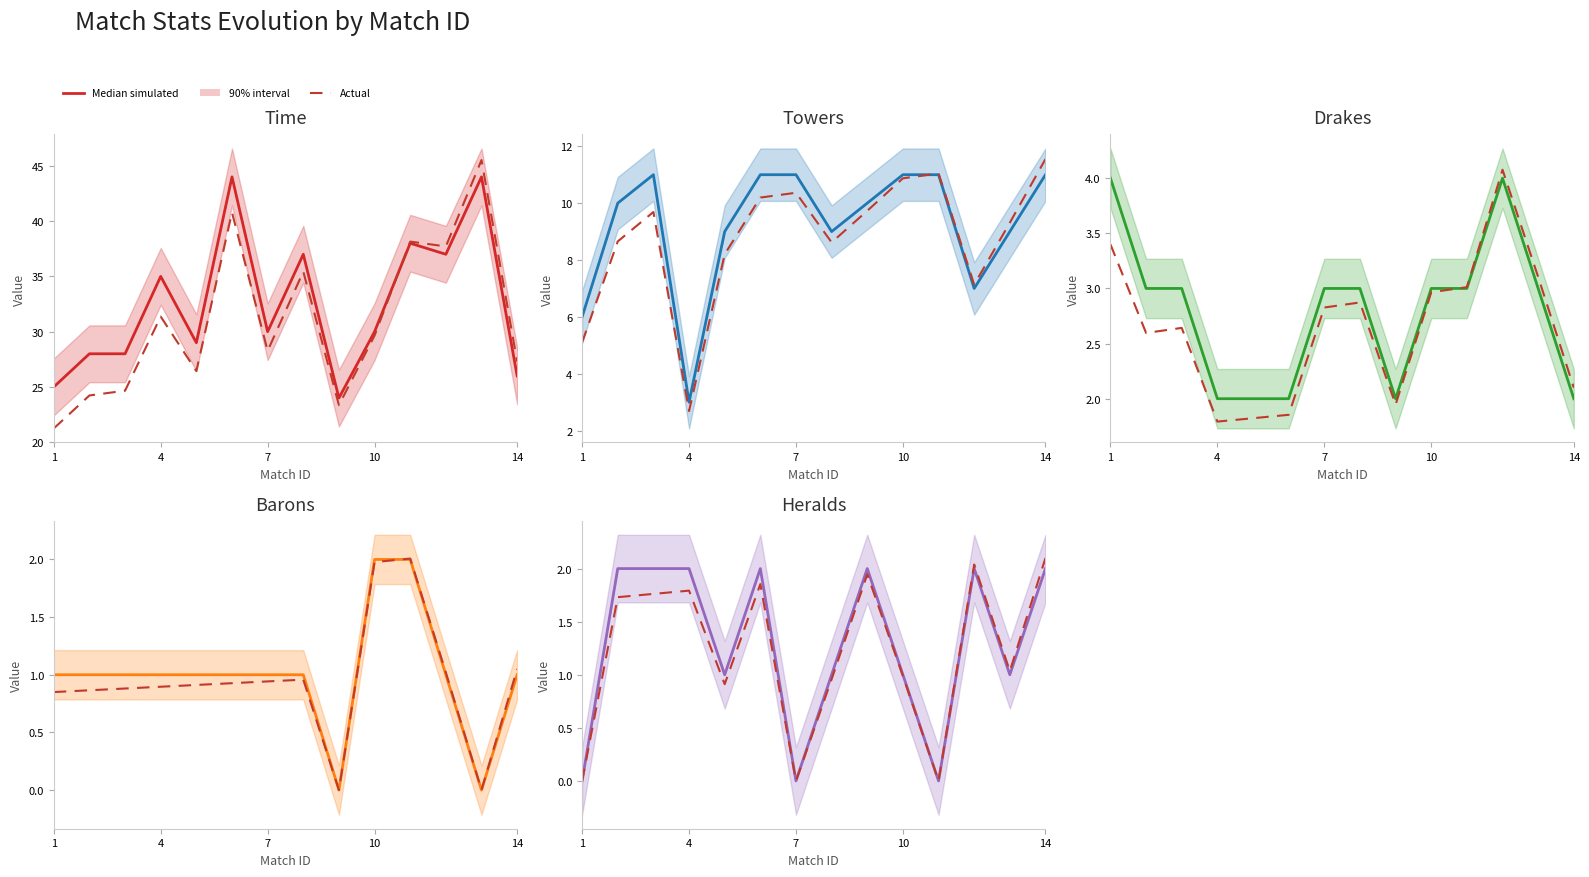

Reading right to left, transcribe all the data shown in this chart.

Time: 26.0	44.0	37.0	38.0	30.0	24.0	37.0	30.0	44.0	29.0	35.0	28.0	28.0	25.0
Actual: 2.1	1.0	2.0	0.0	1.0	1.9	1.0	0.0	1.9	0.9	1.8	1.8	1.7	0.0
Towers: 11.0	9.0	7.0	11.0	11.0	10.0	9.0	11.0	11.0	9.0	3.0	11.0	10.0	6.0
Drakes: 2.0	3.0	4.0	3.0	3.0	2.0	3.0	3.0	2.0	2.0	2.0	3.0	3.0	4.0
Barons: 1.0	0.0	1.0	2.0	2.0	0.0	1.0	1.0	1.0	1.0	1.0	1.0	1.0	1.0
Heralds: 2.0	1.0	2.0	0.0	1.0	2.0	1.0	0.0	2.0	1.0	2.0	2.0	2.0	0.0